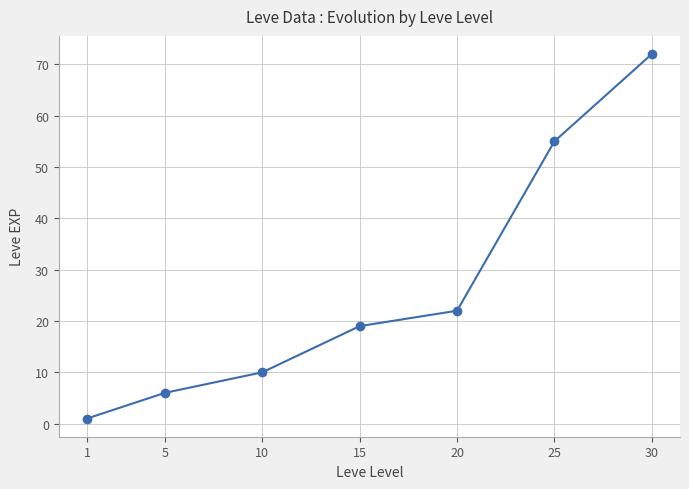

What is the change in value from 5 to 25?

+49